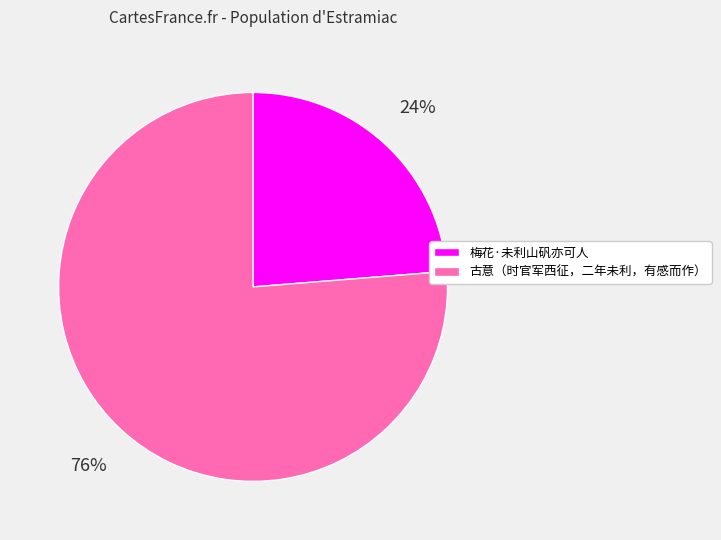

Which slice is the largest?

古意（时官军西征，二年未利，有感而作）